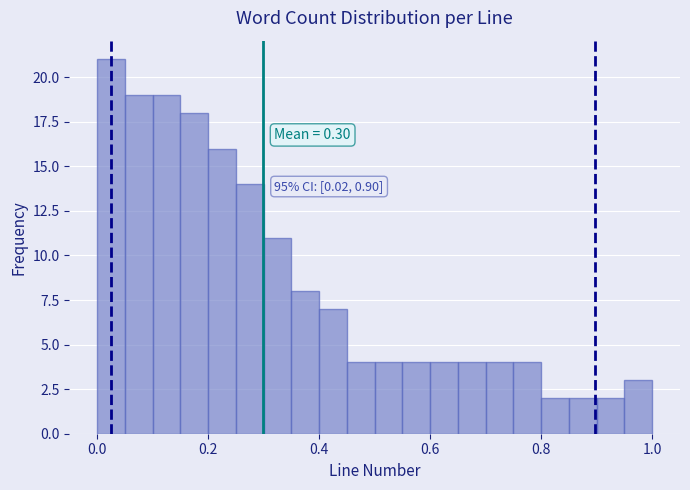

Read against the x-axis, roughly where is the centre of the tallest bar?

0.02